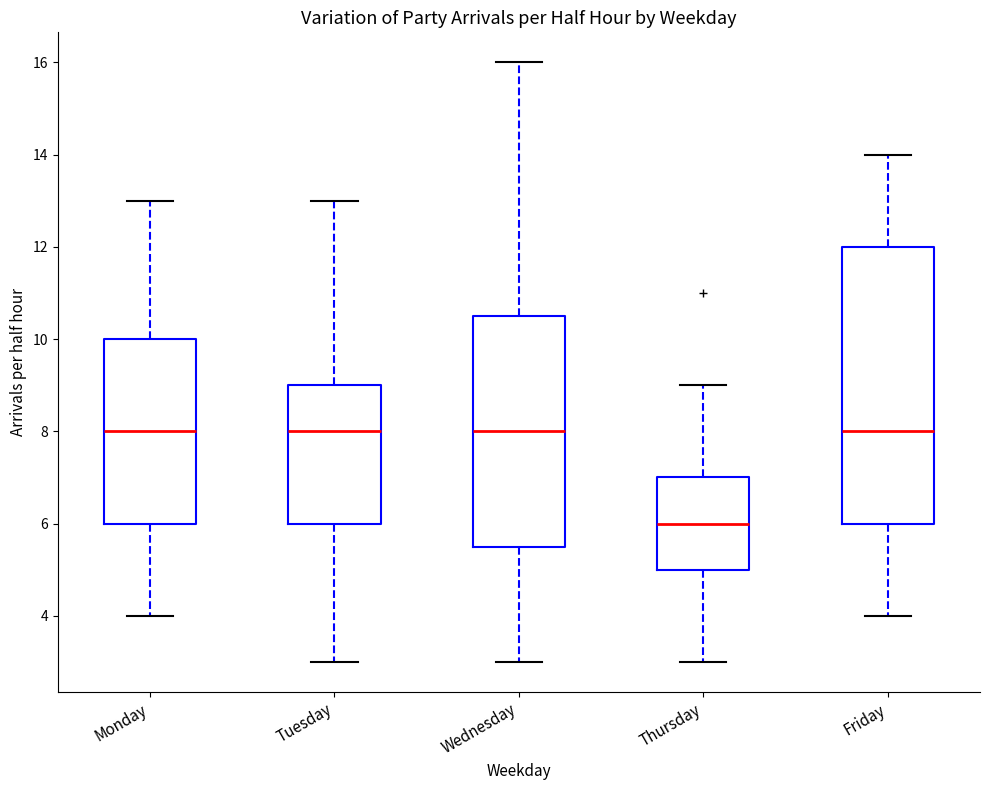

Which box is the tallest, from its lower edge to its upper edge?

Friday